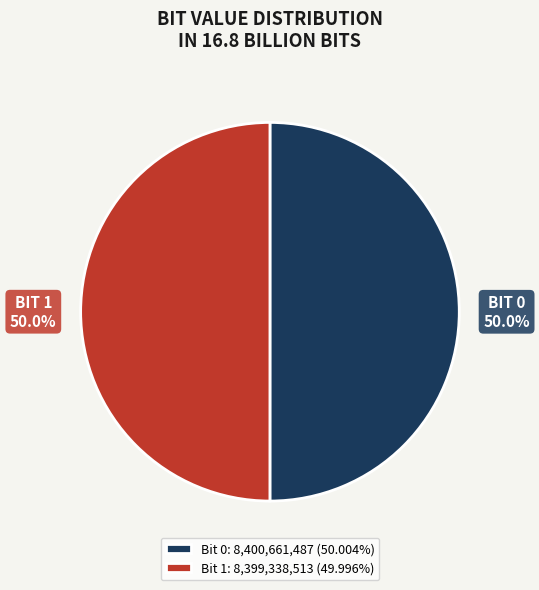

What is the ratio of the value at BIT 1 50.0% to the value at BIT 0 50.0%?

1.0